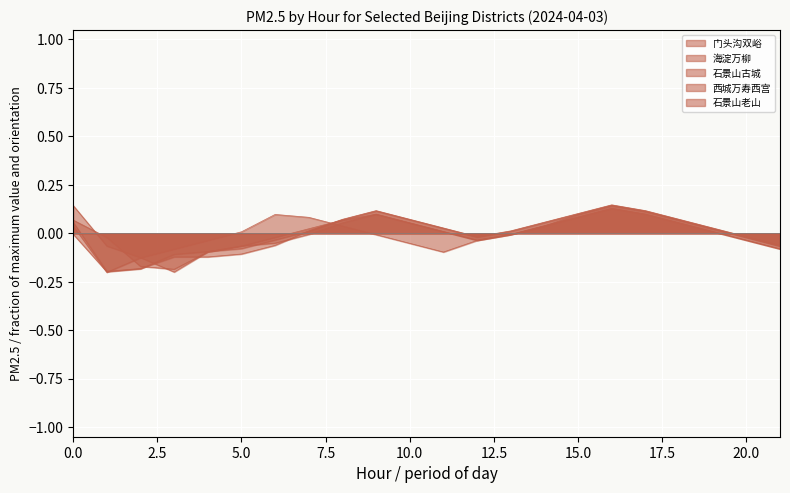

What are all the series names shown in the legend?

门头沟双峪, 海淀万柳, 石景山古城, 西城万寿西宫, 石景山老山